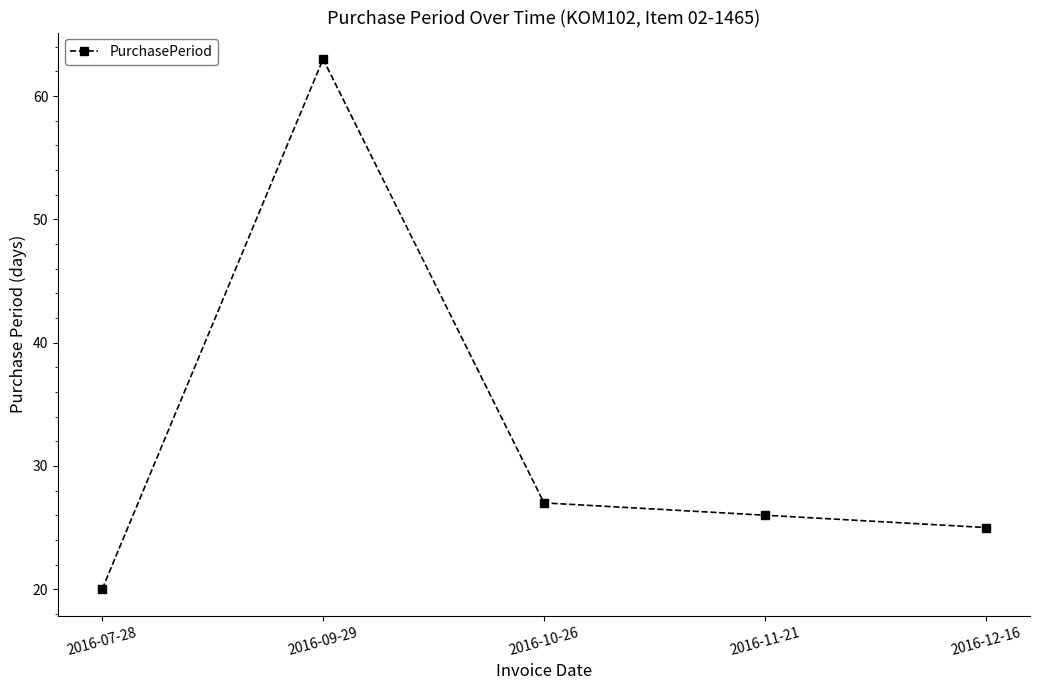

Which category has the highest value across all series?

2016-09-29